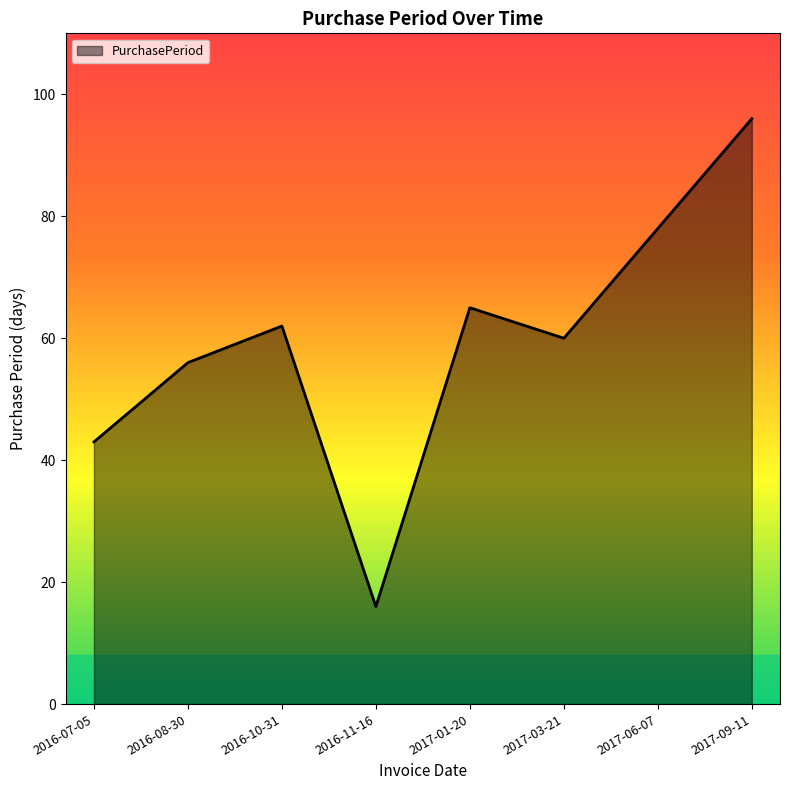

Approximately how many times larger is the value at 2016-11-16 compared to 2017-06-07?

0.2